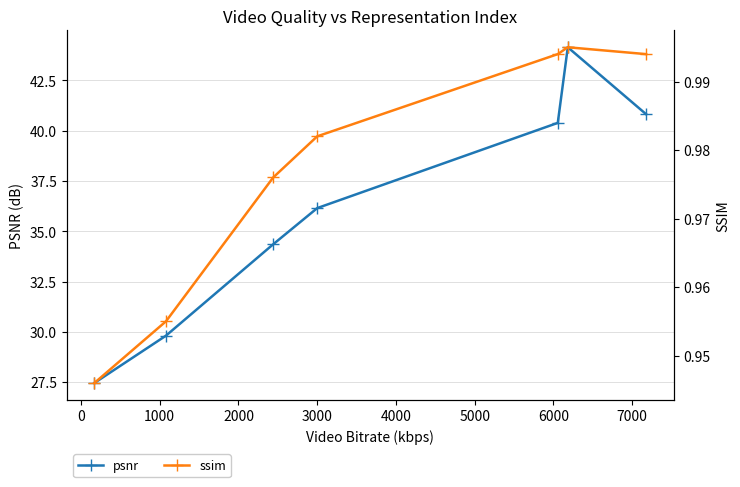

How many interior local peaks does the psnr series have?

1